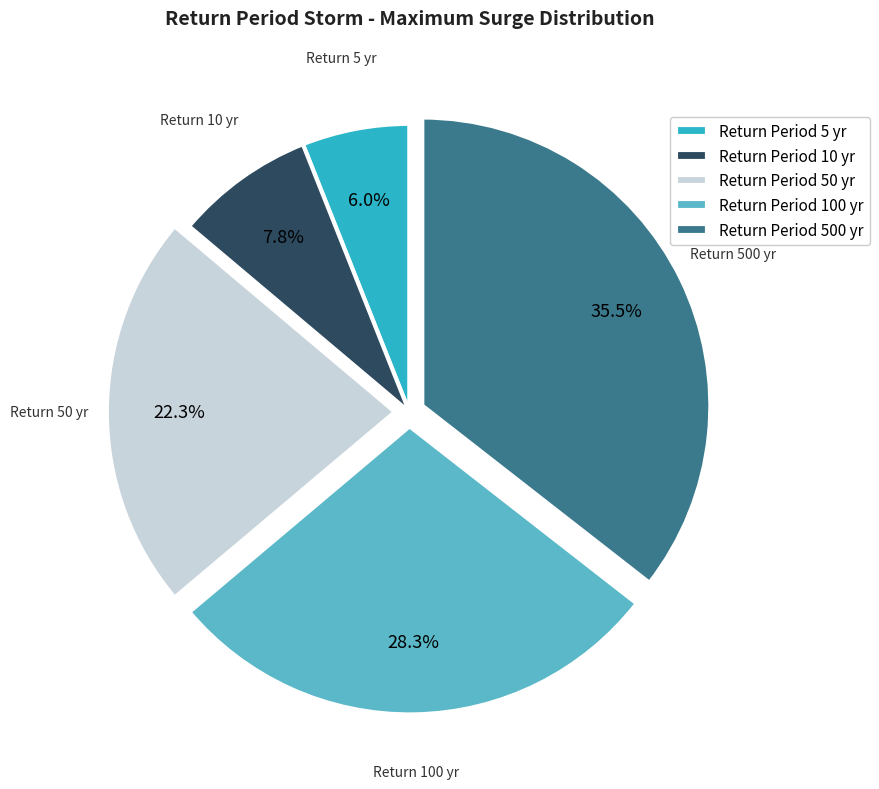

How much of the chart is everything except Return Period 500 yr?

64.5%